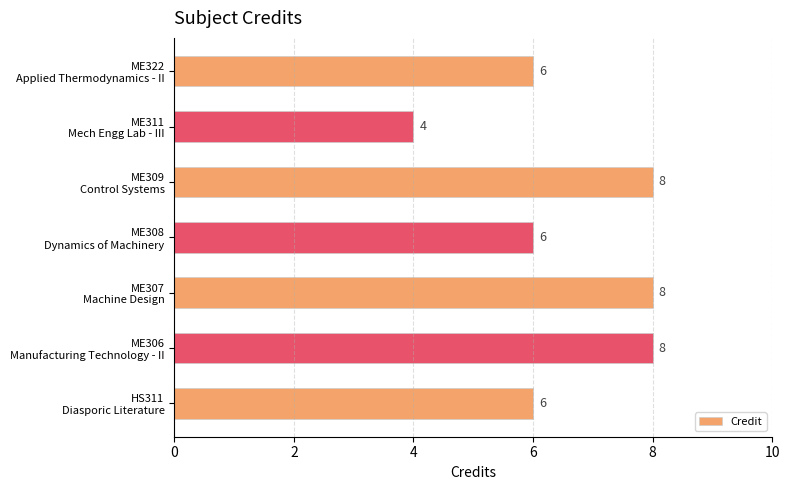

How many distinct data groups are displayed?

1